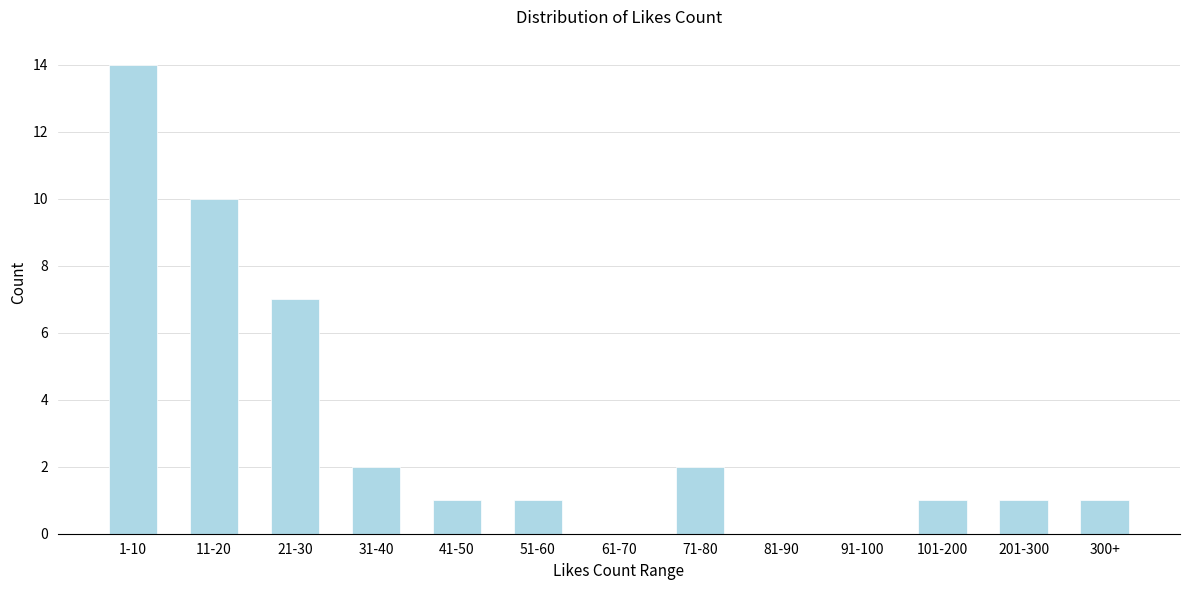

Reading left to right, list all the values displayed in this chart.

1-10=14	11-20=10	21-30=7	31-40=2	41-50=1	51-60=1	61-70=0	71-80=2	81-90=0	91-100=0	101-200=1	201-300=1	300+=1